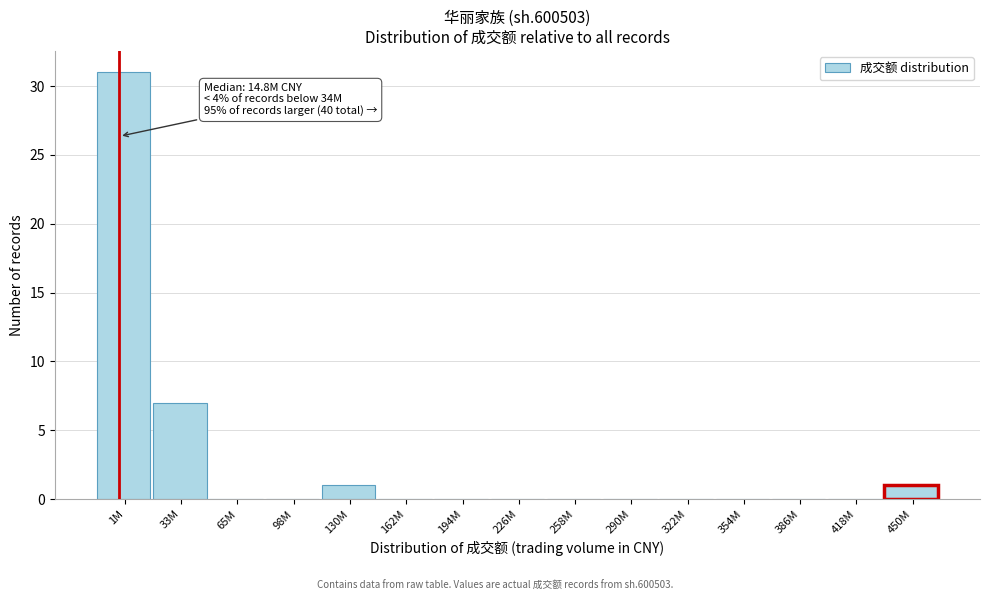

Reading right to left, transcribe all the data shown in this chart.

450M=1	418M=0	386M=0	354M=0	322M=0	290M=0	258M=0	226M=0	194M=0	162M=0	130M=1	98M=0	65M=0	33M=7	1M=31